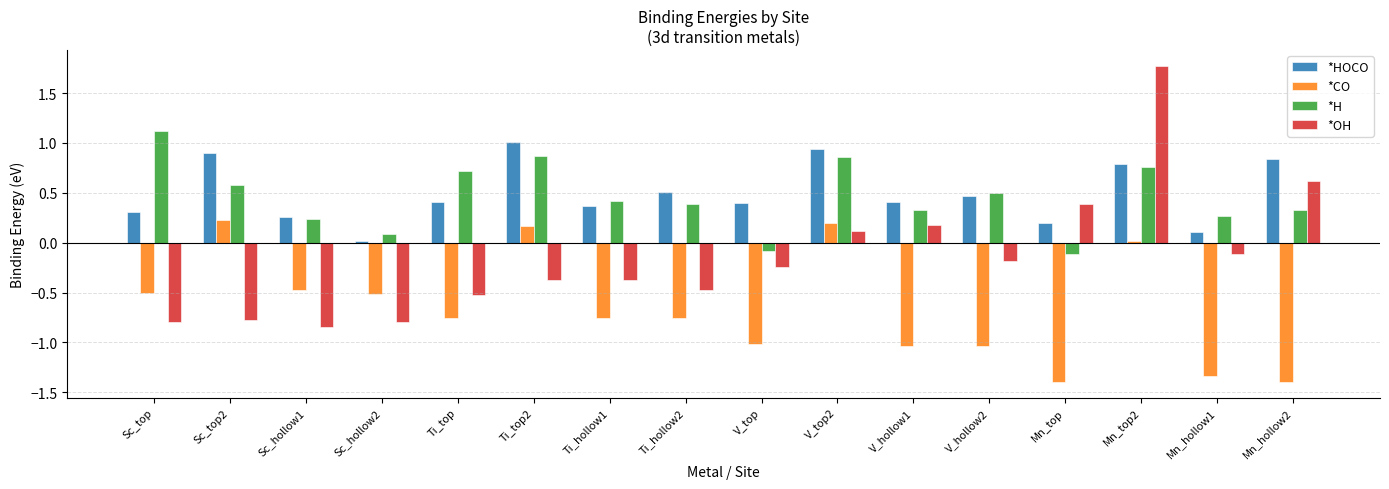

How many groups of bars are there?

16